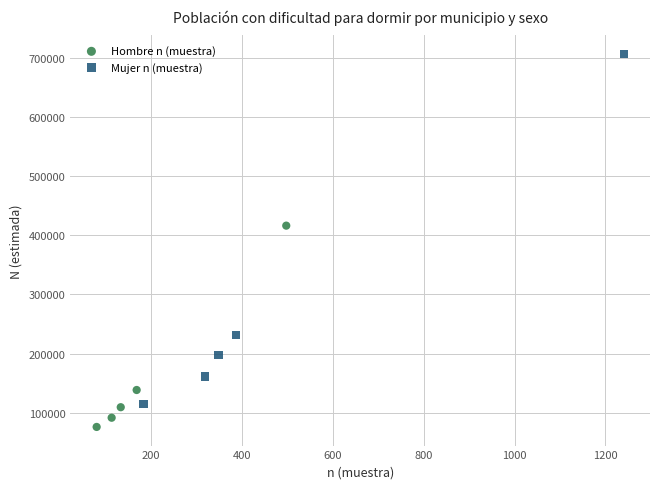

Which series contains the highest Y value?

Mujer n (muestra)